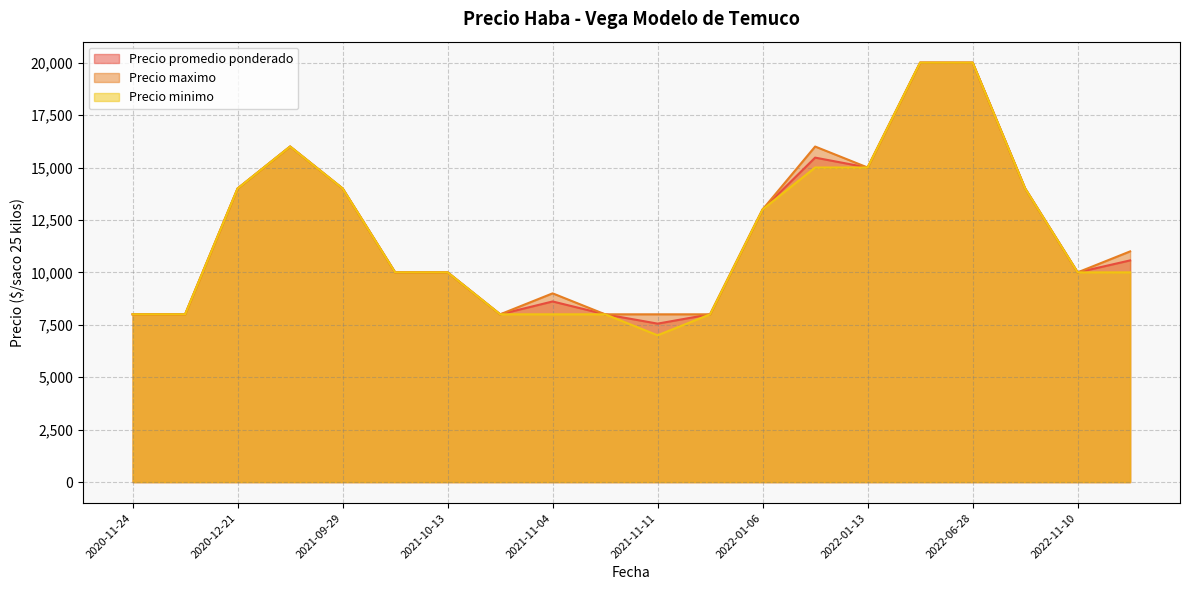

List the series in order of their peak value, lowest first.

Precio promedio ponderado, Precio maximo, Precio minimo